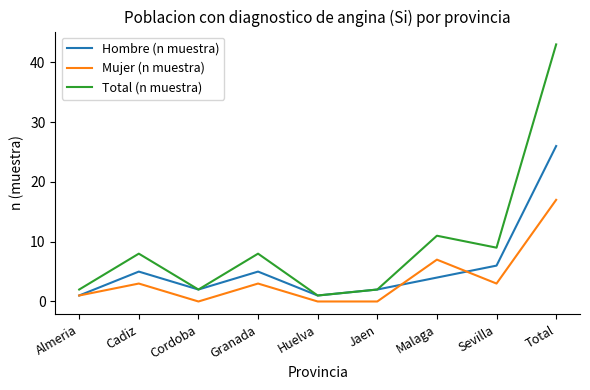

Where is the first local minimum for Total (n muestra)?

Cordoba